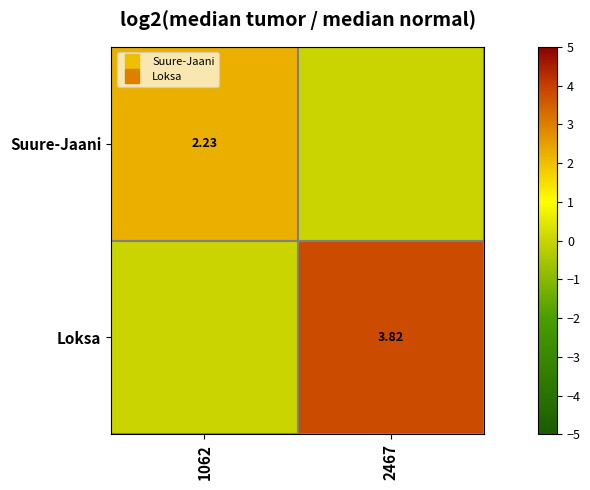

Which series has the largest total across all categories?

Loksa